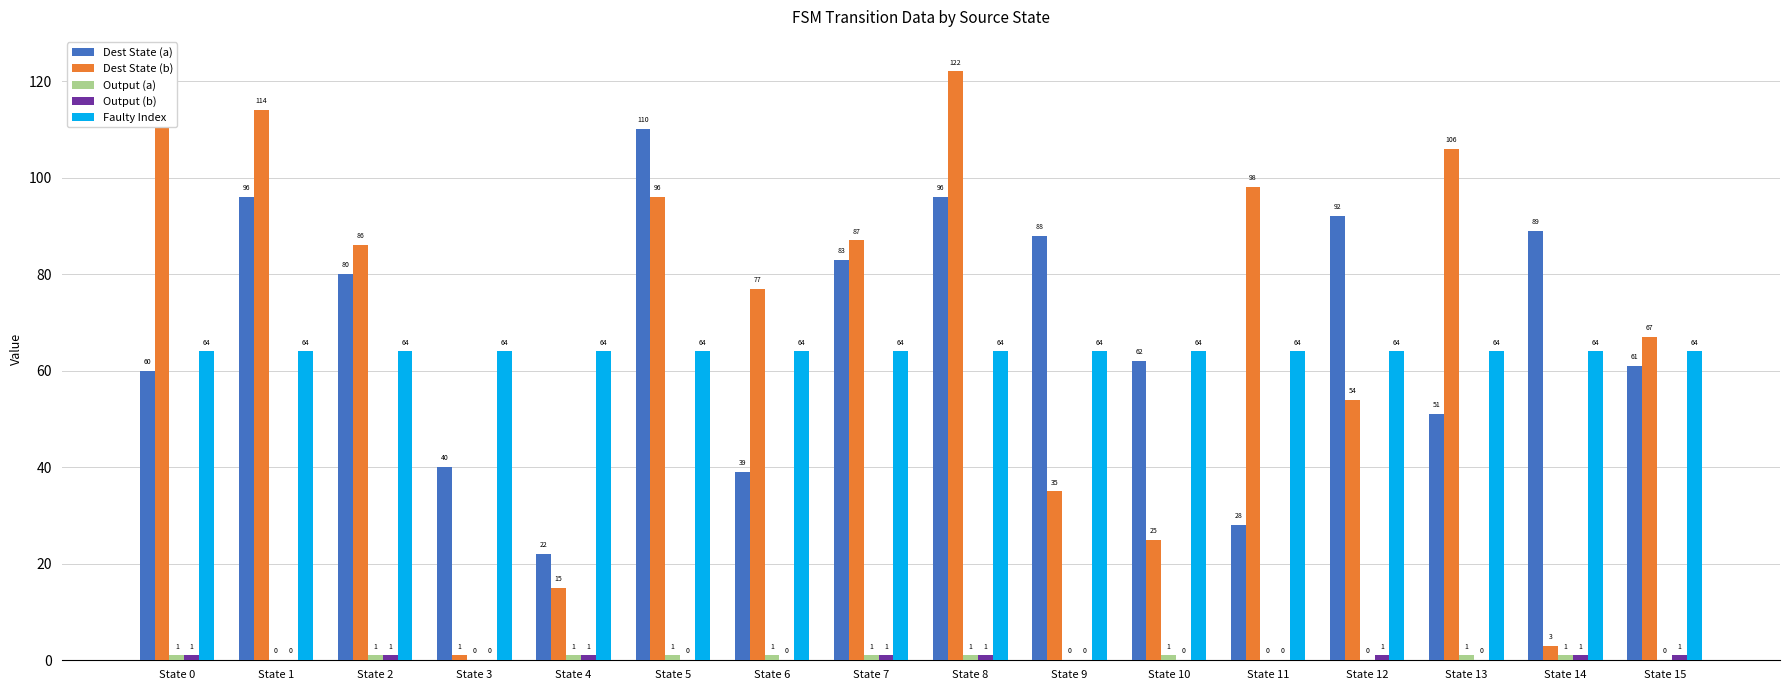

Reading right to left, list all the values displayed in this chart.

Dest State (a): 61	89	51	92	28	62	88	96	83	39	110	22	40	80	96	60
Dest State (b): 67	3	106	54	98	25	35	122	87	77	96	15	1	86	114	123
Output (a): 0	1	1	0	0	1	0	1	1	1	1	1	0	1	0	1
Output (b): 1	1	0	1	0	0	0	1	1	0	0	1	0	1	0	1
Faulty Index: 64	64	64	64	64	64	64	64	64	64	64	64	64	64	64	64